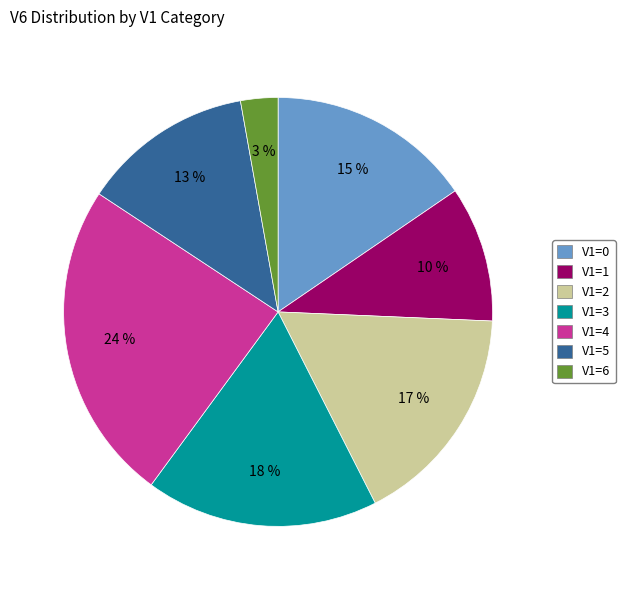

To the nearest percent, what is the difference between the largest and smallest slice percentages?

21%